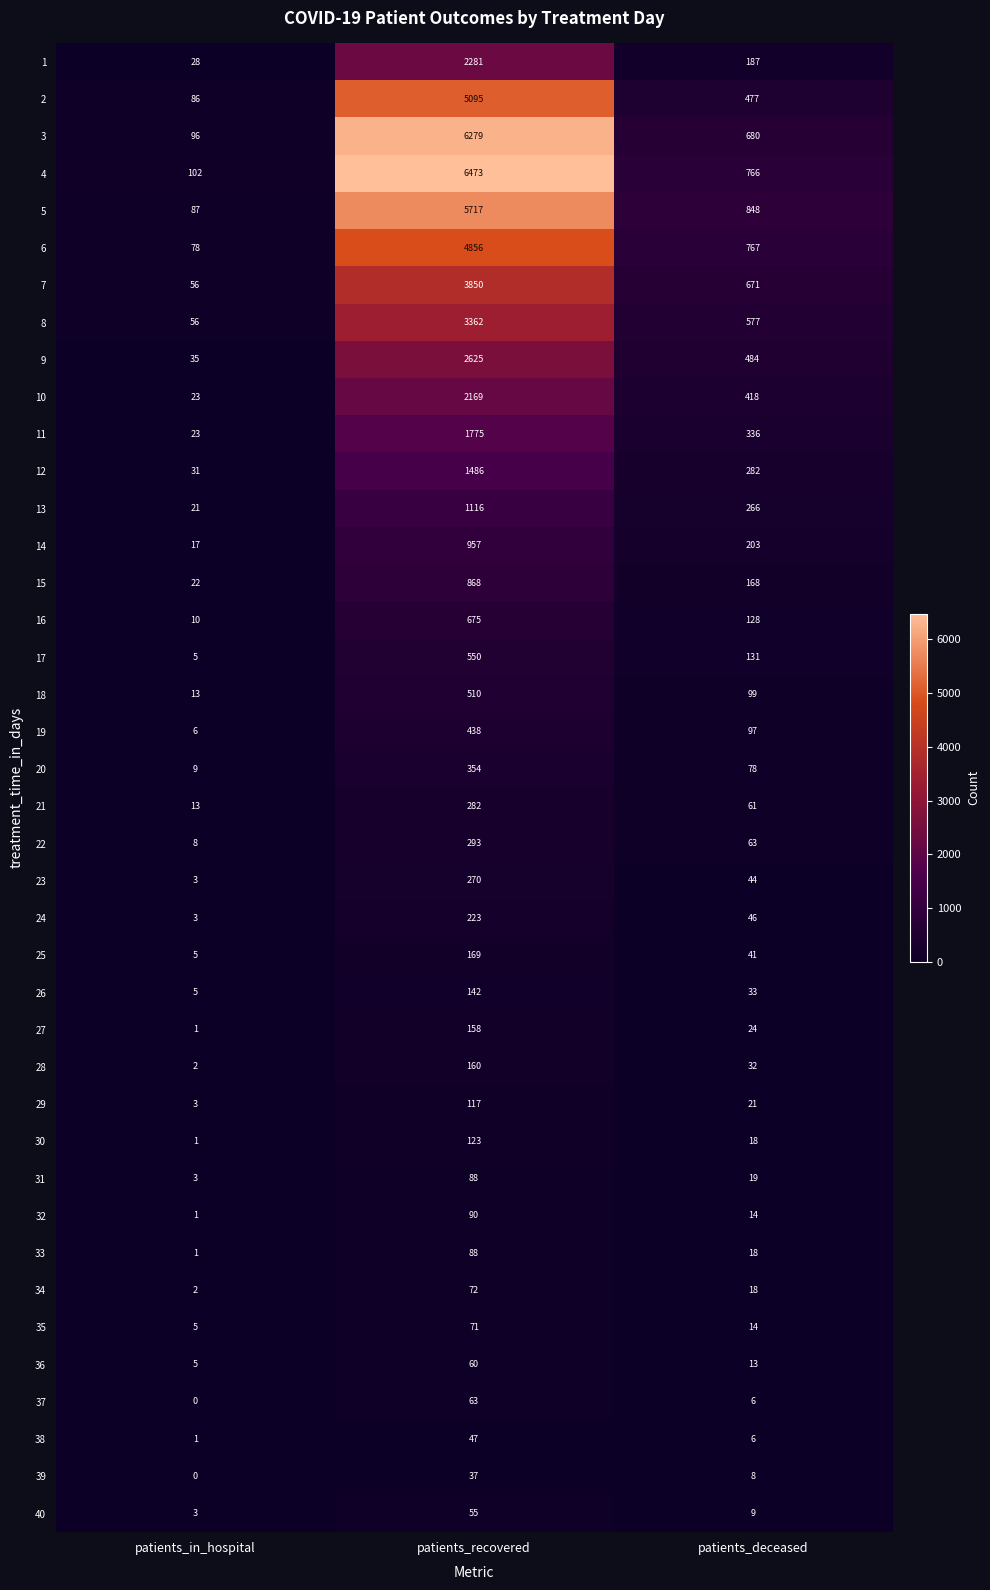

Between patients_in_hospital and patients_recovered, which series saw the biggest shift?

4